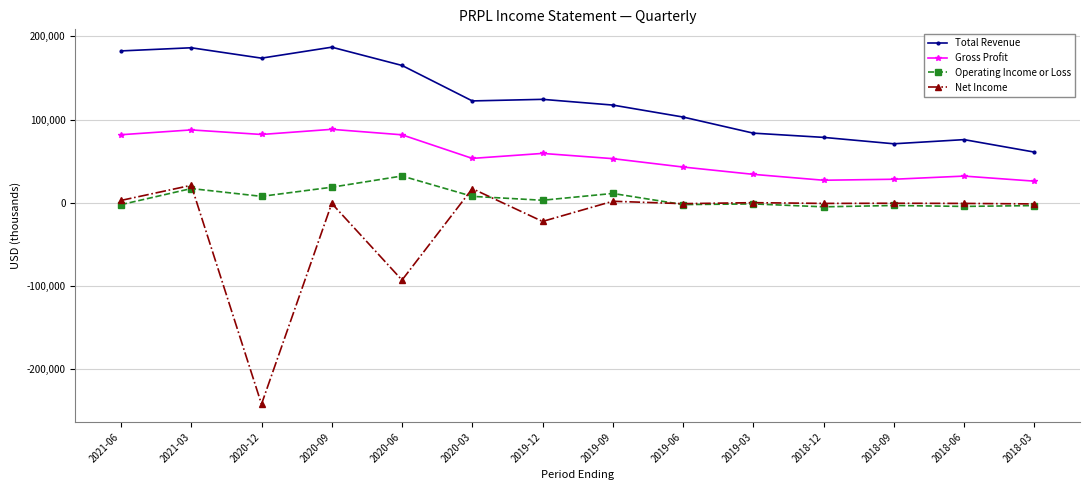

True or false: Operating Income or Loss and Gross Profit intersect in this chart.

False